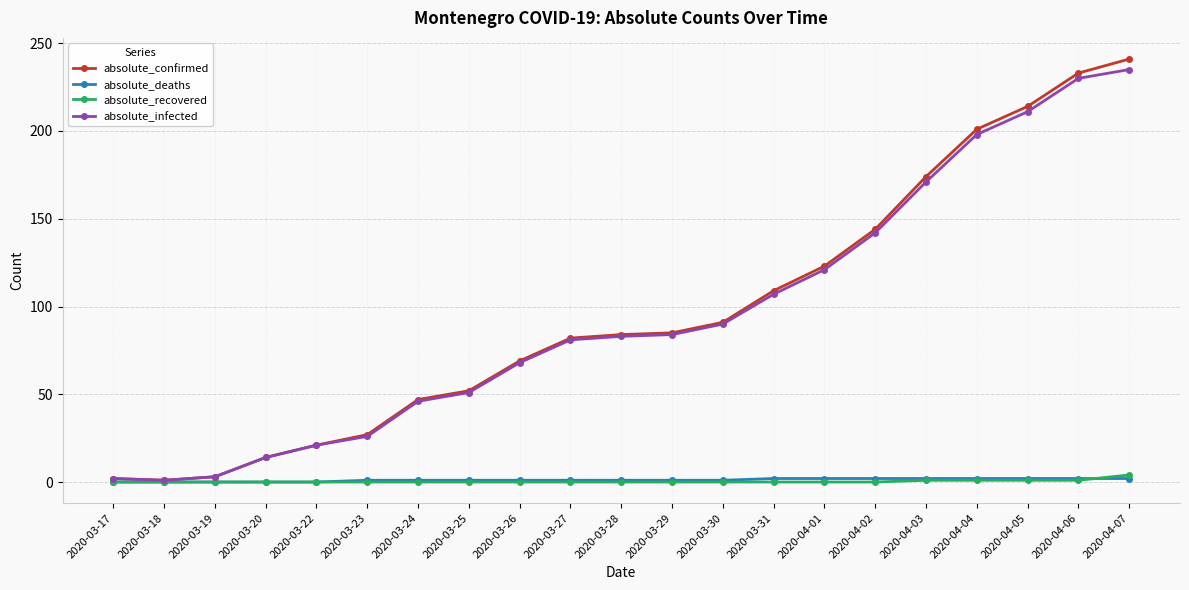

What is the greatest value displayed?

241